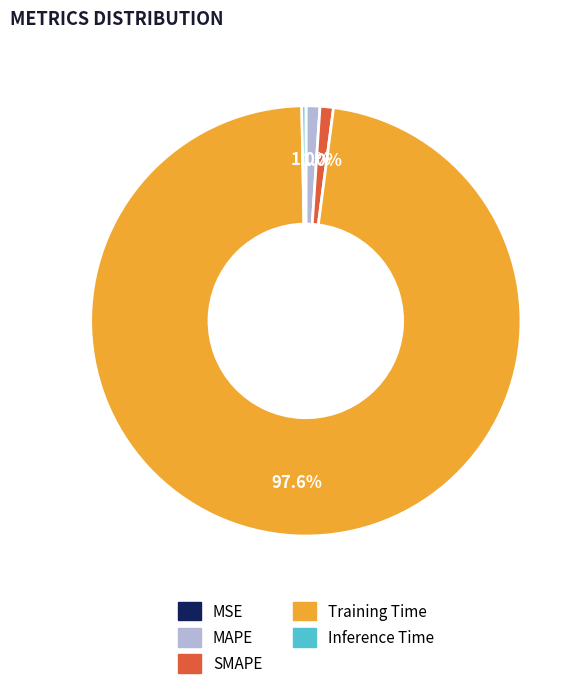

To the nearest percent, what portion does Training Time represent?

98%